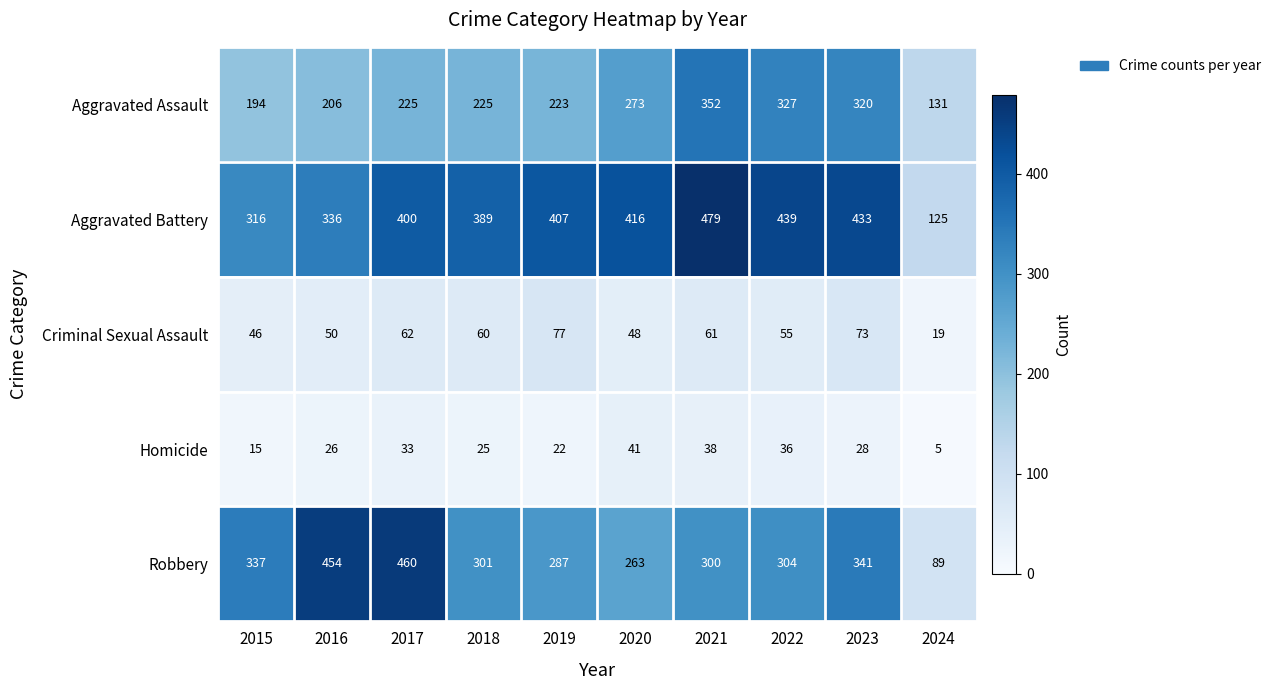

What is the maximum value for Aggravated Assault?

352